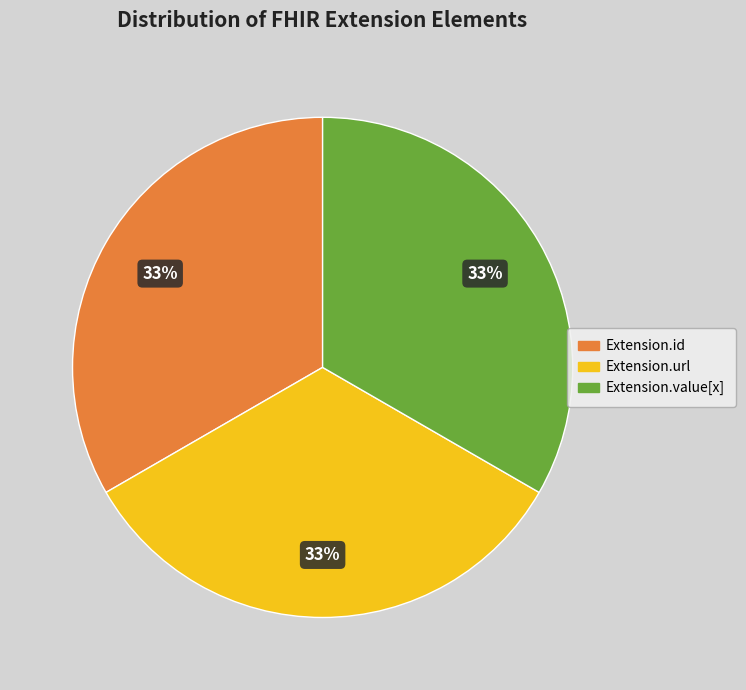

How many segments does this pie chart have?

3